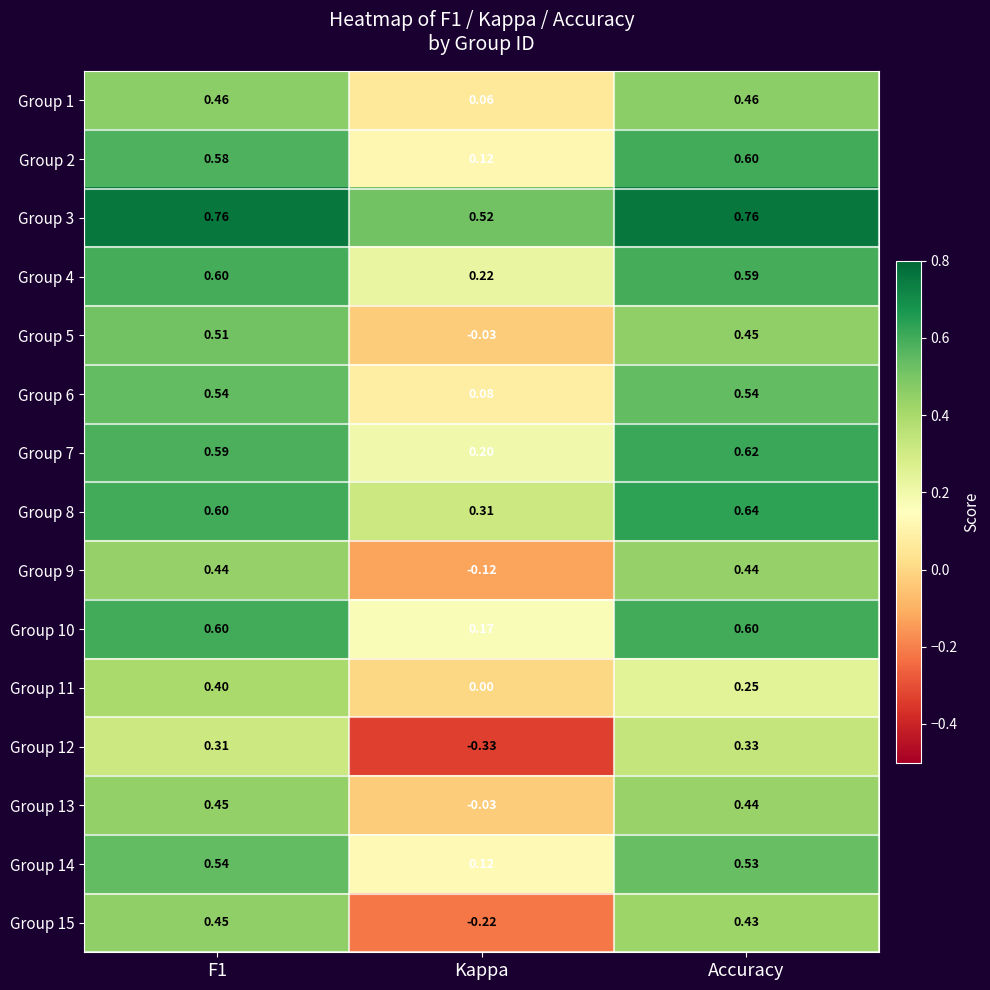

Which category has the lowest value in the Group 13 series?

Kappa